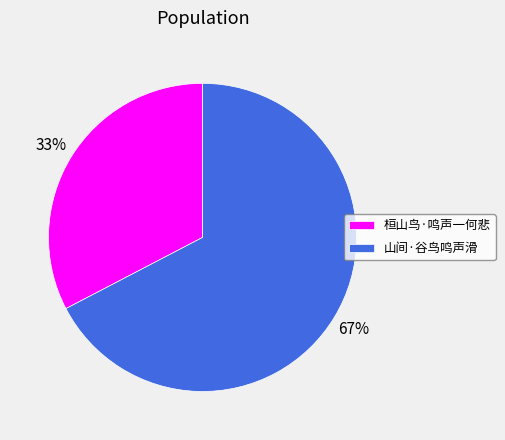

Between 桓山鸟·鸣声一何悲 and 山间·谷鸟鸣声滑, which is larger?

山间·谷鸟鸣声滑